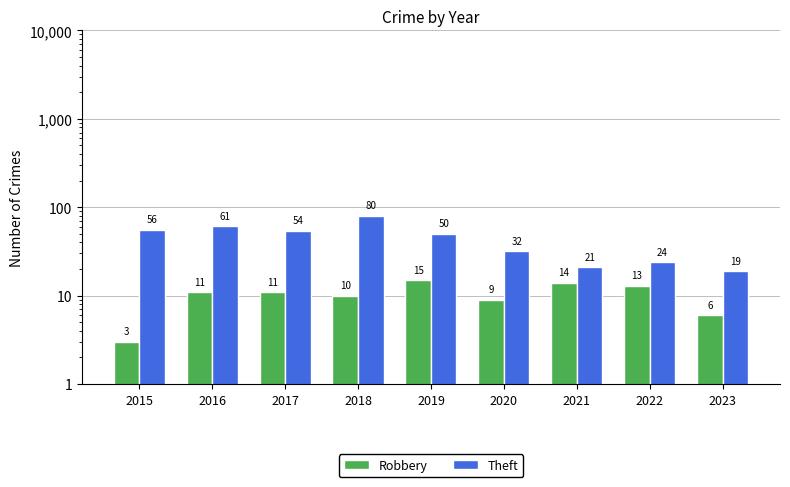

What is the difference between the Theft values at 2021 and 2020?

11